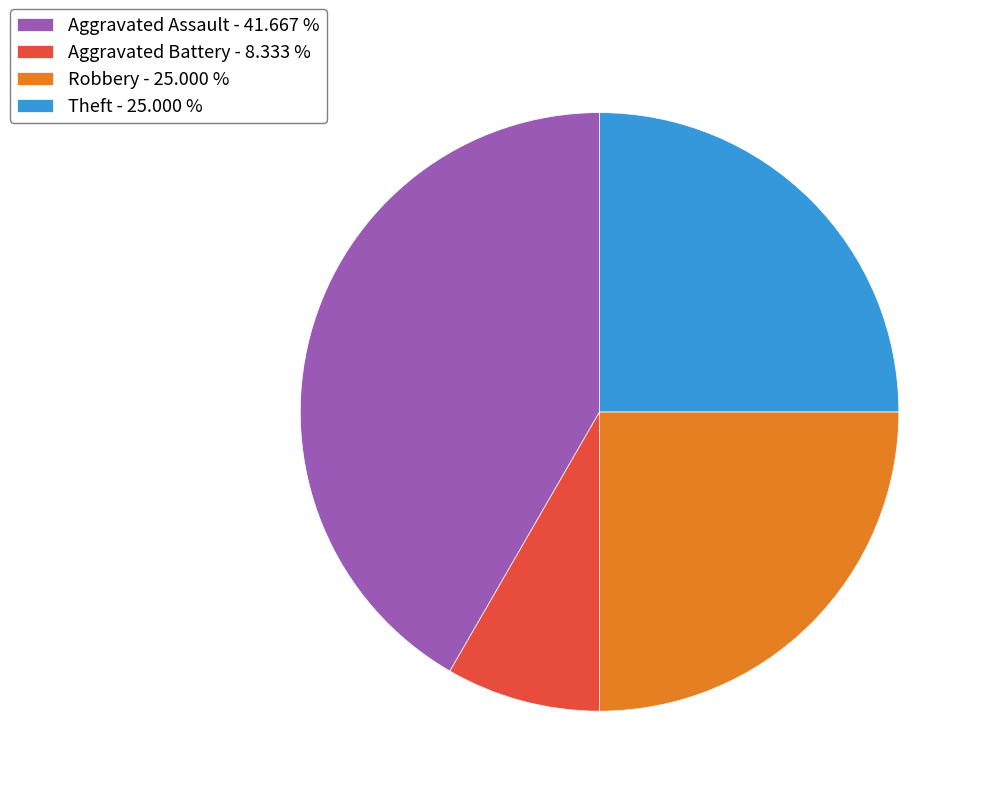

Is Aggravated Battery - 8.333 % the majority of the pie?

No